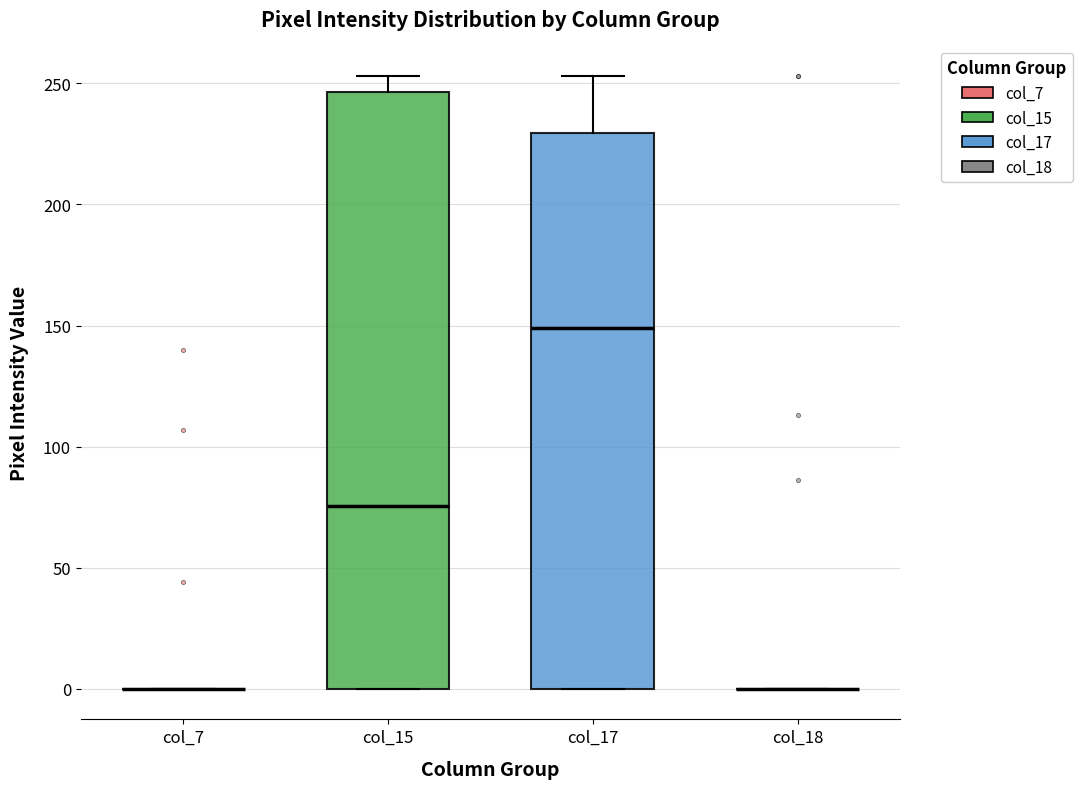

Where does the upper whisker of the box for col_15 end on the y-axis? The values are not printed on the chart, so give them approximately, as read against the axis.

255